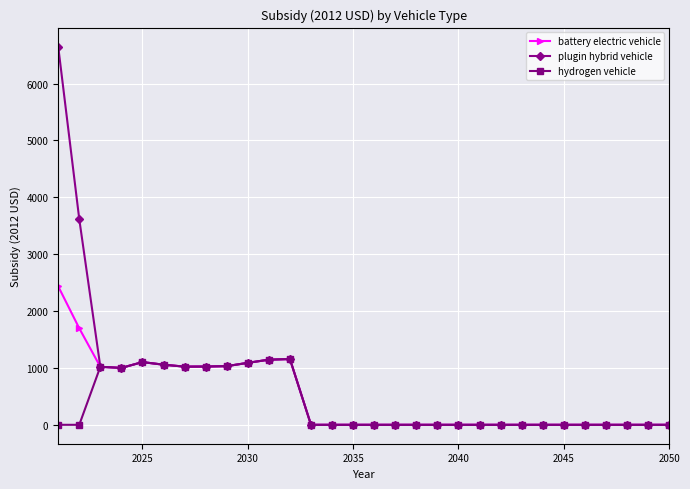

What is the sum of all hydrogen vehicle values?

10651.9